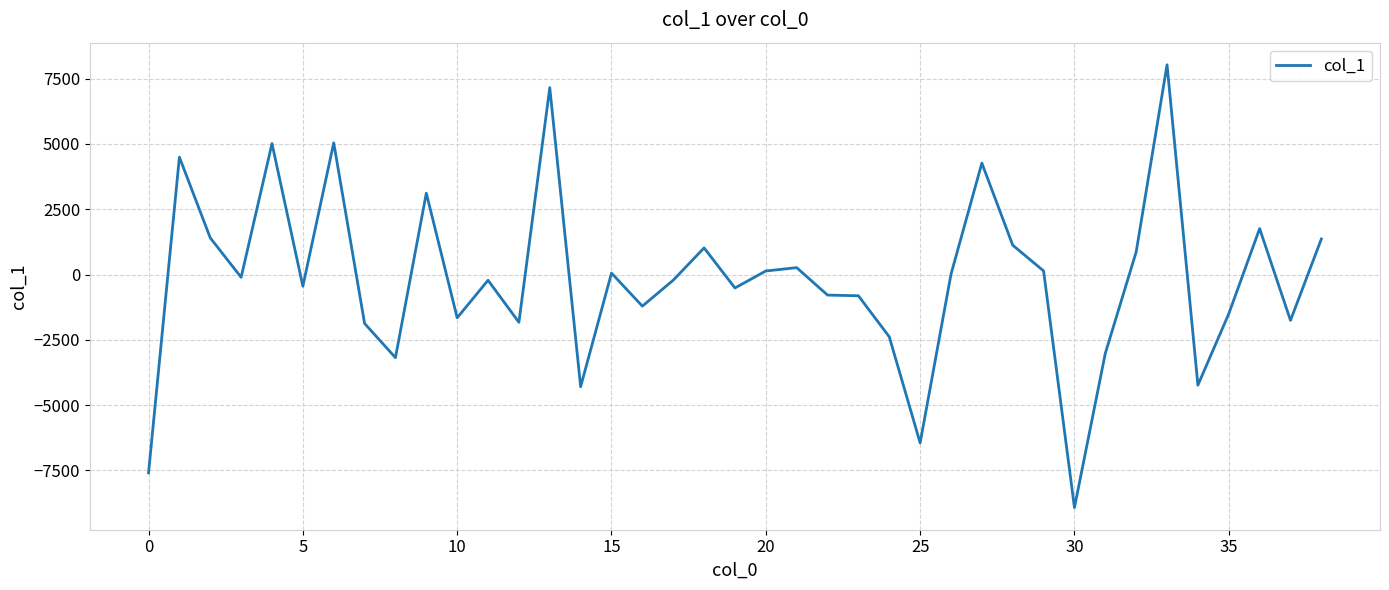

What is the minimum value shown in the chart?

-8924.6